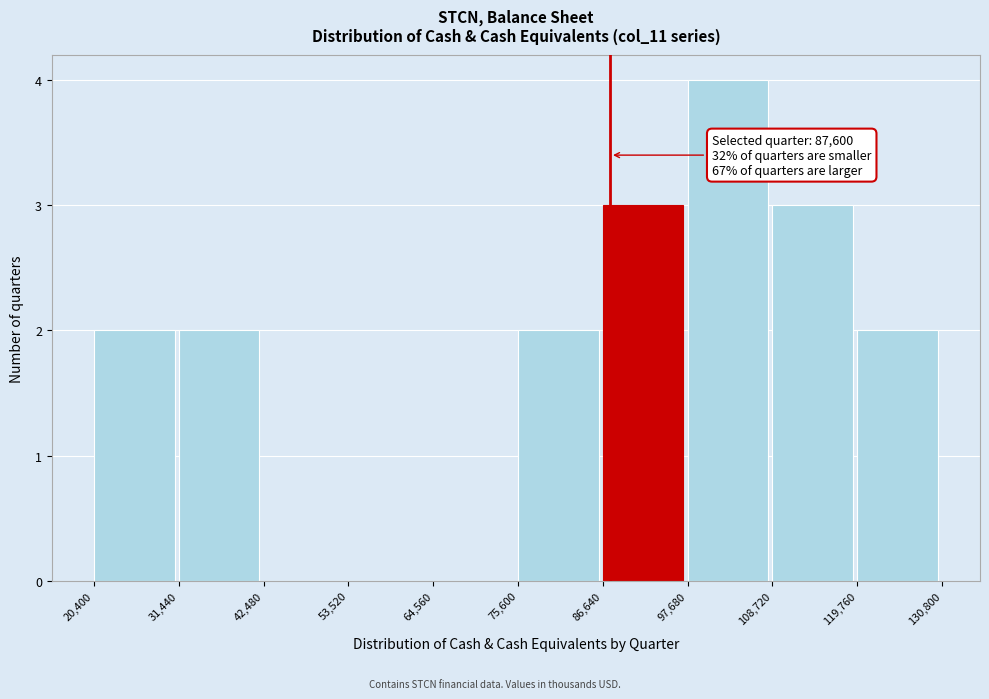

Which range on the x-axis has the tallest bar?

97,680 to 108,720